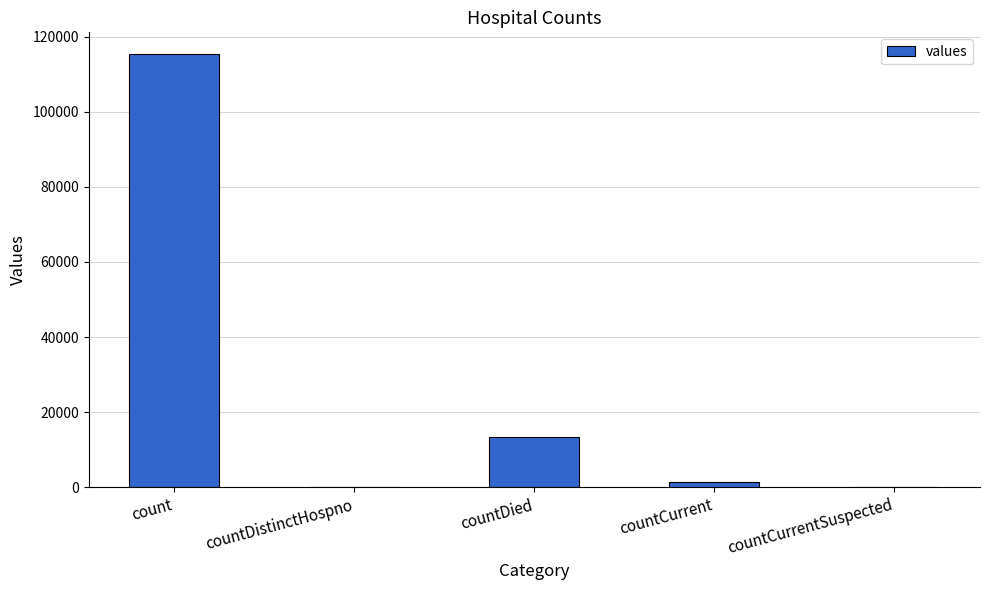

Reading left to right, list all the values displayed in this chart.

count=115379	countDistinctHospno=0	countDied=13343	countCurrent=1383	countCurrentSuspected=0